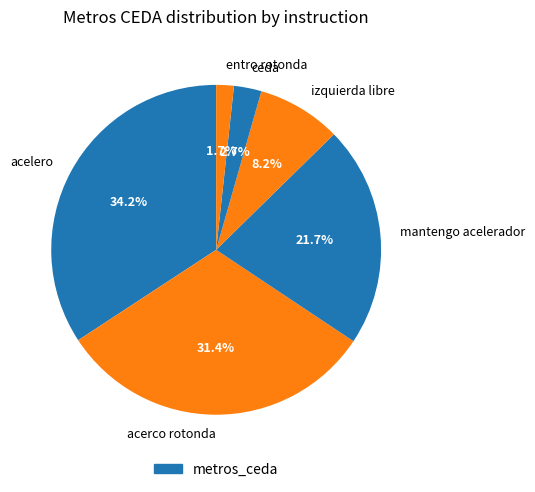

What portion of the pie excludes entro rotonda?

98.3%